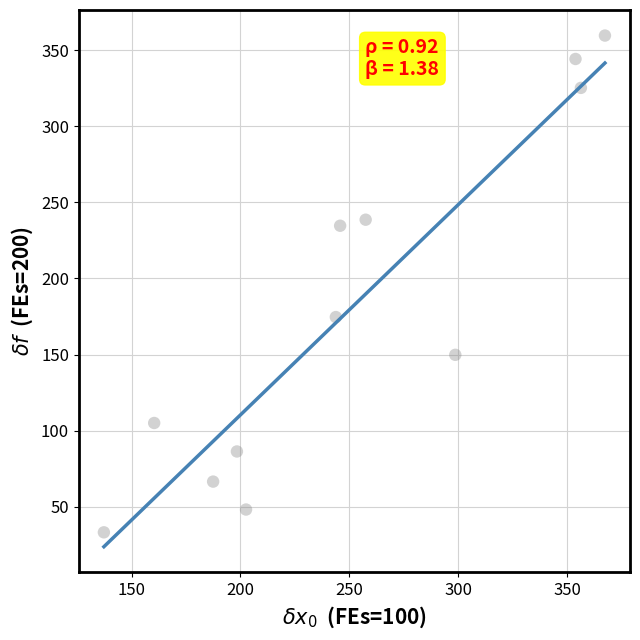

What Y value in the scatter plot is closest to 196?

174.6